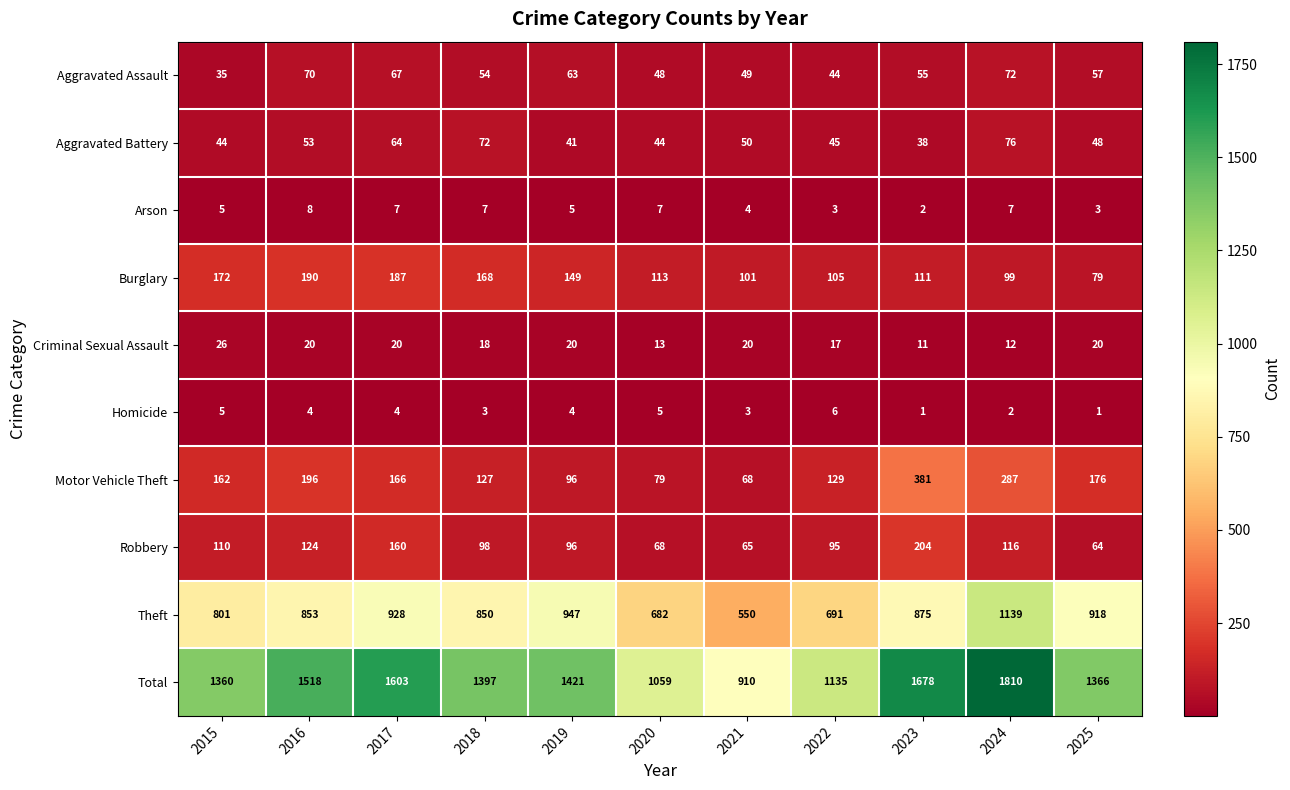

How many categories are shown in the chart?

11